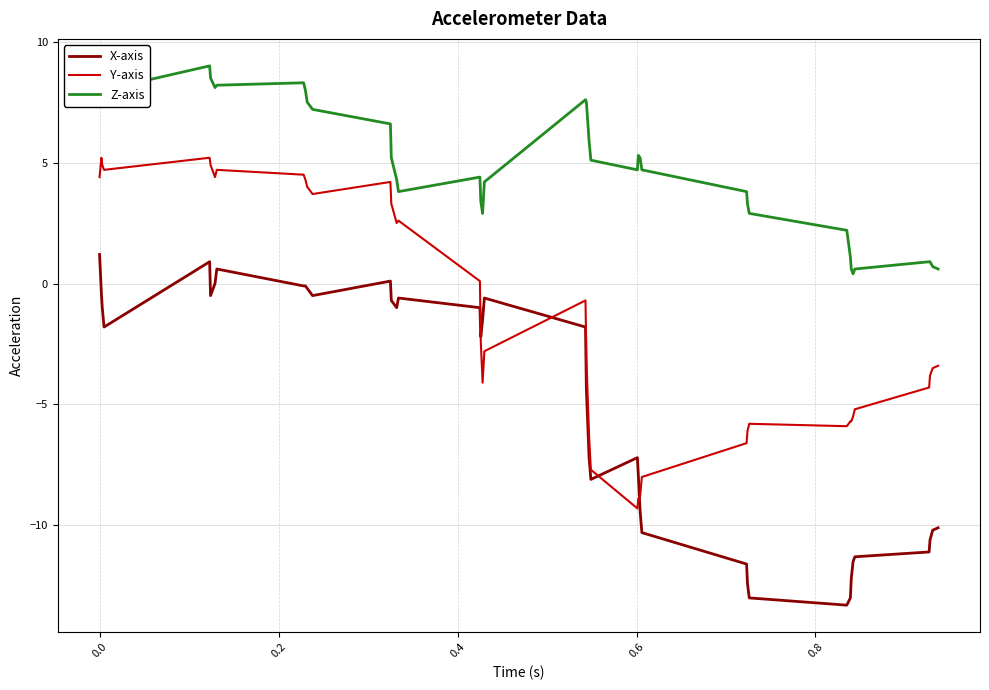

What are all the series names shown in the legend?

X-axis, Y-axis, Z-axis